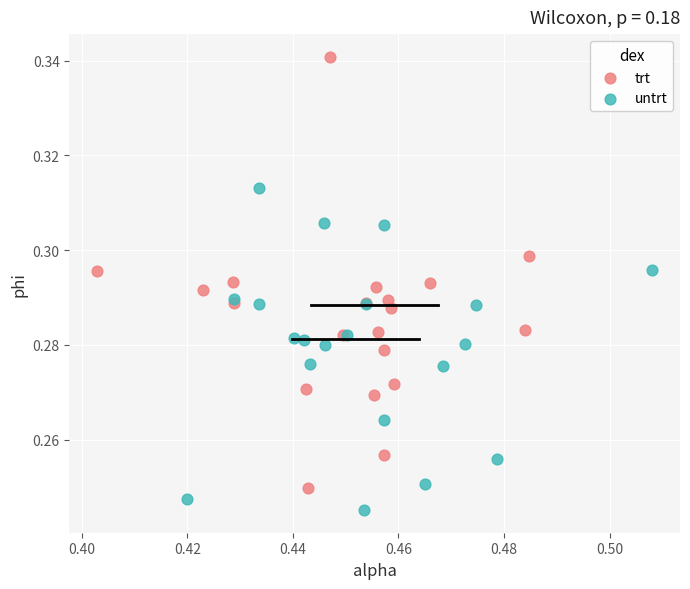

Which series contains the highest Y value?

trt